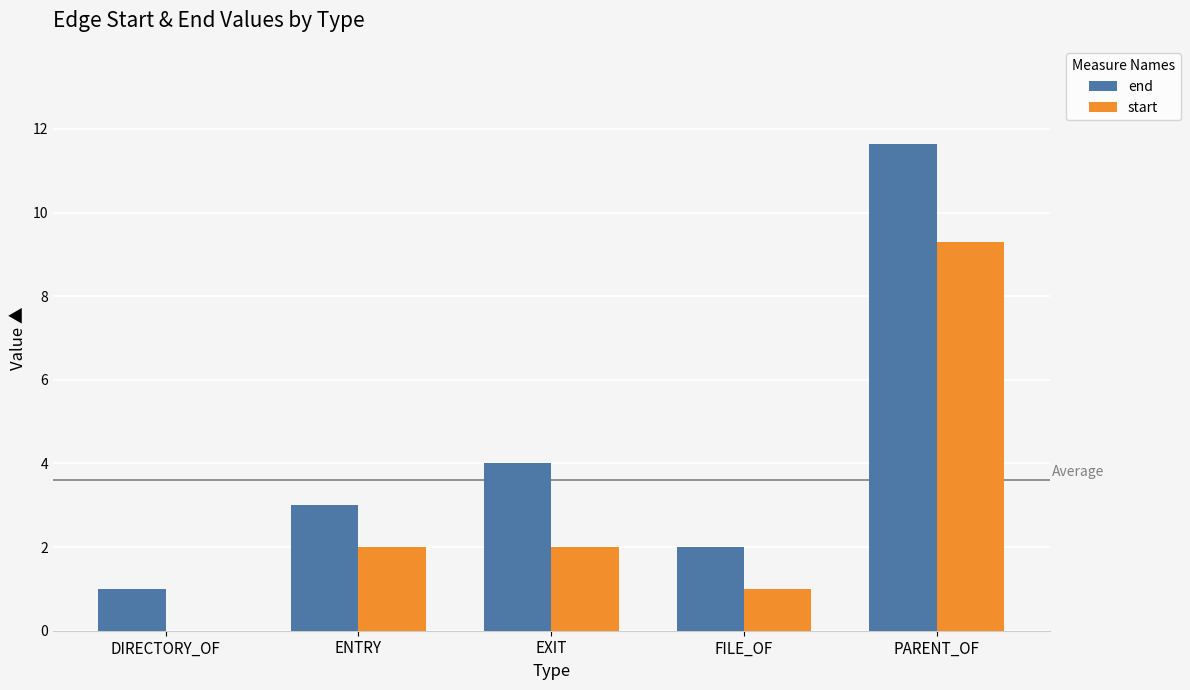

Which category has the highest value in the end series?

PARENT_OF